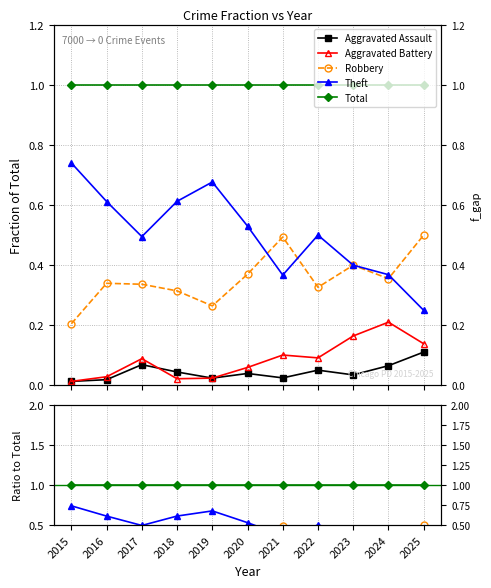

Rank the series by their maximum value, from lowest to highest.

Aggravated Assault, Aggravated Battery, Robbery, Theft, Total